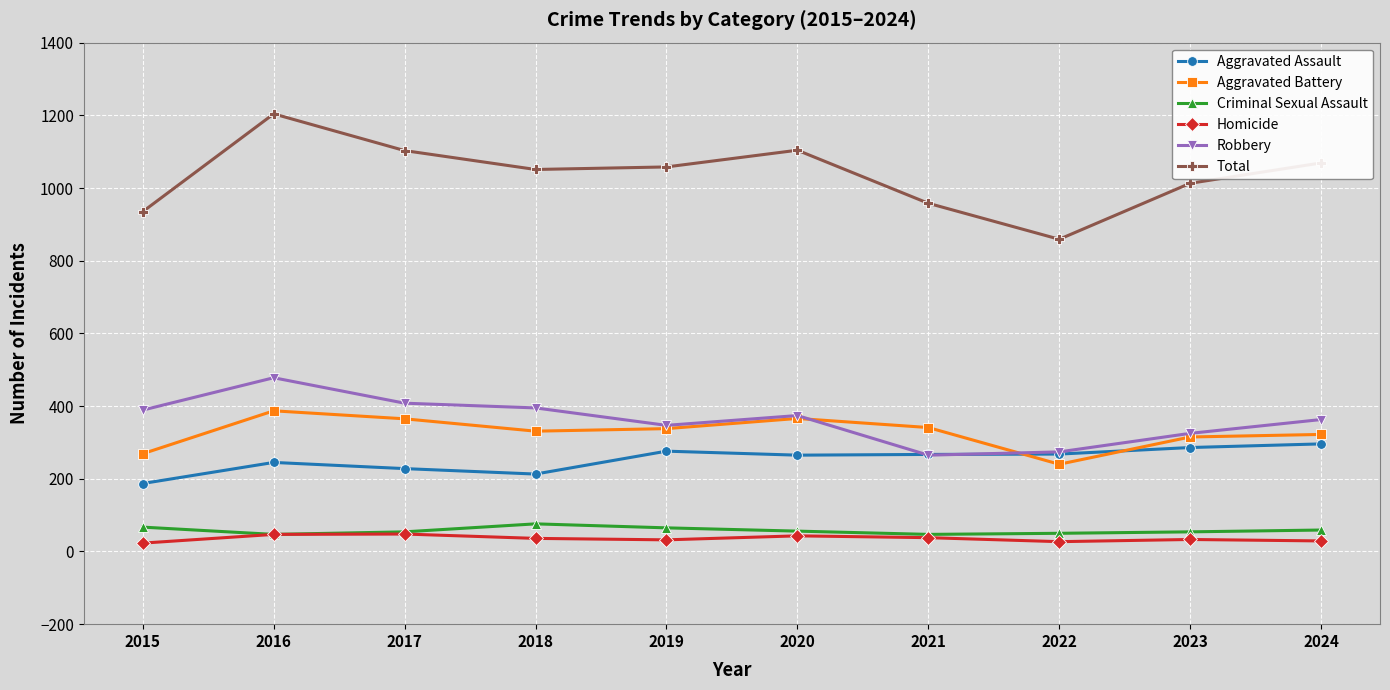

What is the value of the Aggravated Assault point at the 3rd from the left?

228